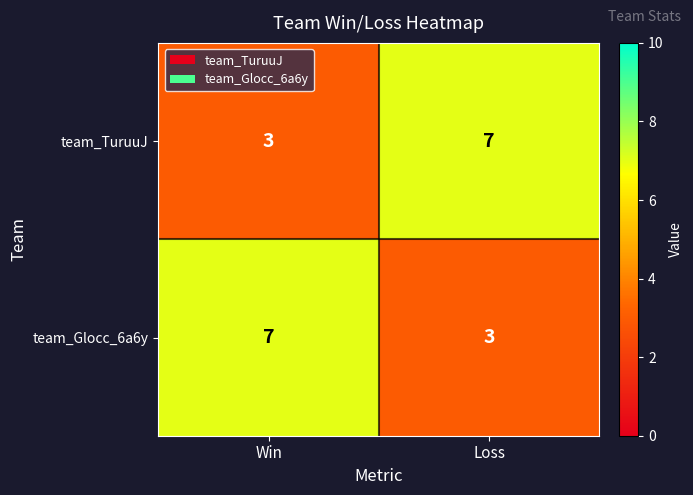

What is the total value across all series at Win?

10